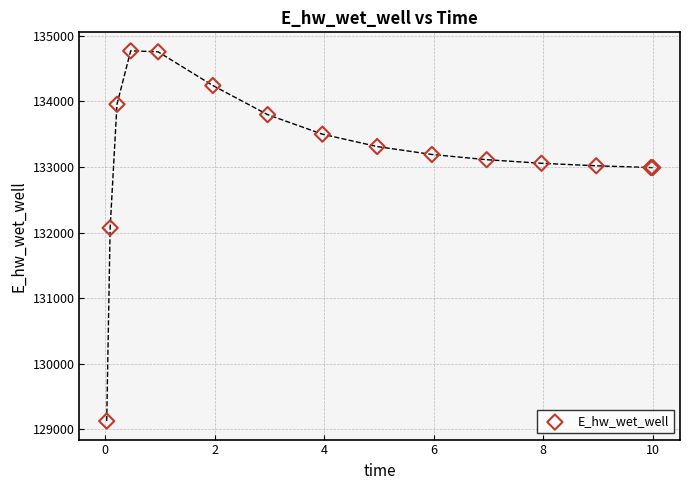

What Y value in the scatter plot is closest to 131947?

132070.8